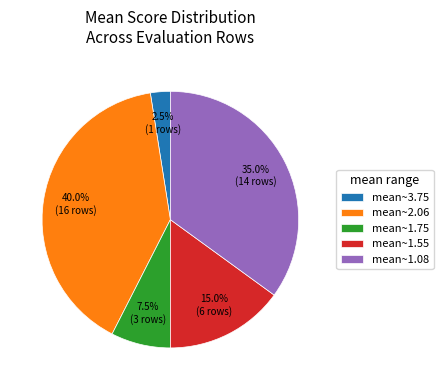

Which has a higher value, mean~2.06 or mean~1.08?

mean~2.06